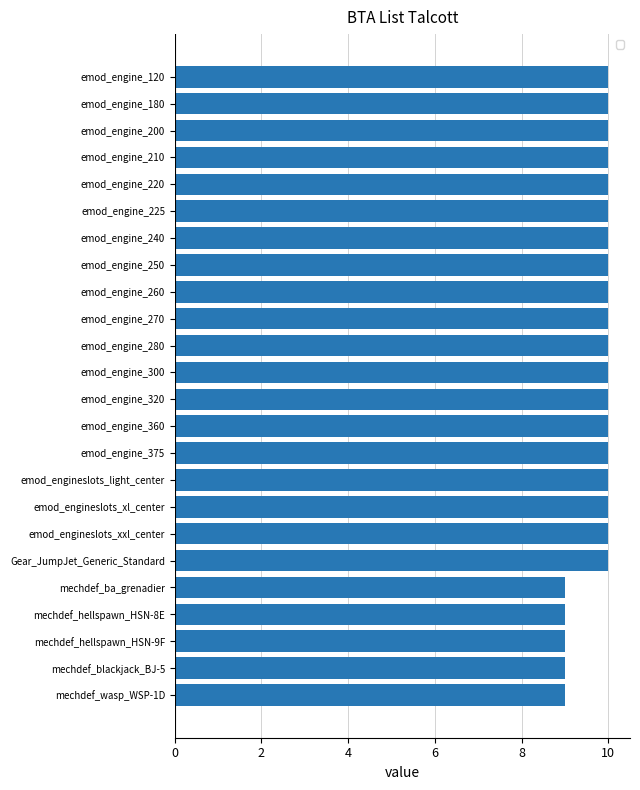

What is the ratio of the value at emod_engine_360 to the value at emod_engine_240?

1.0